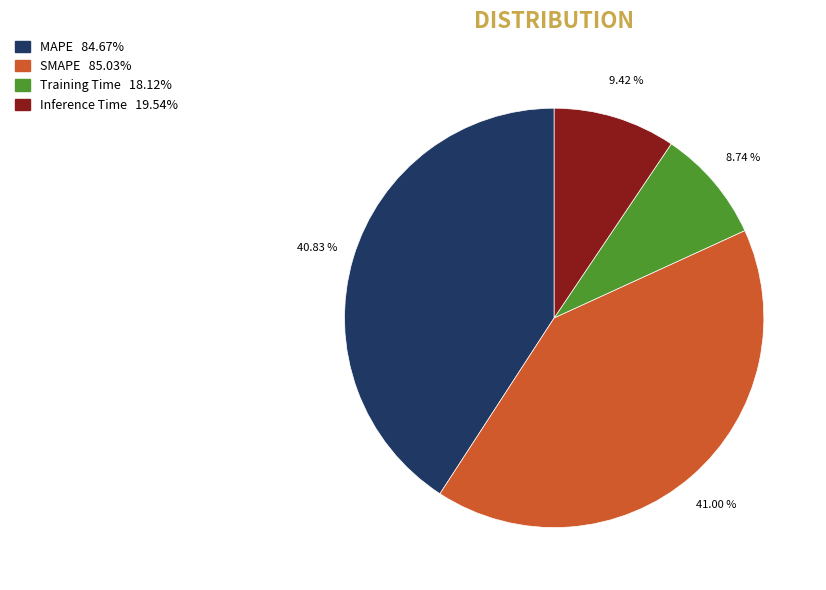

Is MAPE the majority of the pie?

No